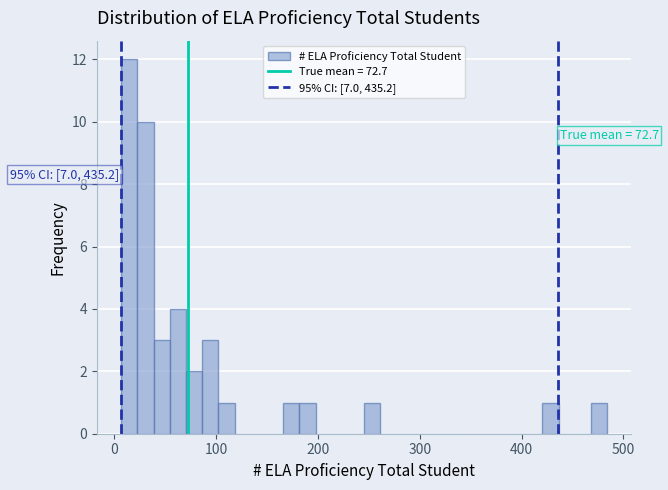

Read against the x-axis, roughly where is the centre of the tallest bar?

10